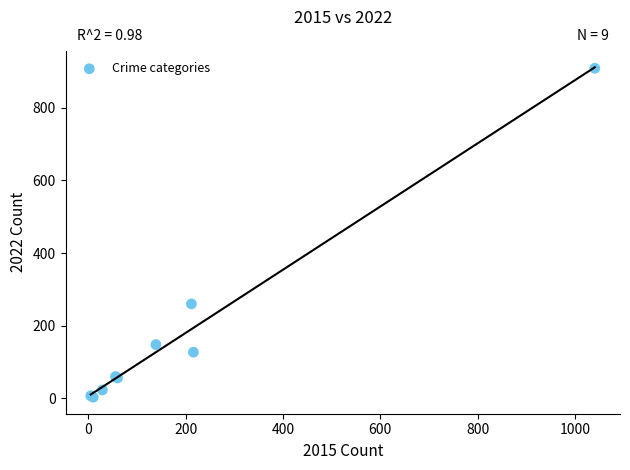

What Y value in the scatter plot is closest to 456?

260